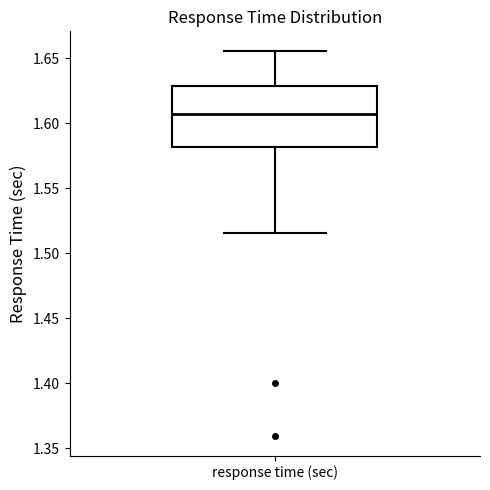

Transcribe this box plot: give where the median line is, the range the box spans, and where the two whiskers end, as read against the y-axis. The values are not printed on the chart, so give them approximately, as read against the axis.

median 1.605, box 1.580 to 1.630, whiskers 1.515 to 1.655